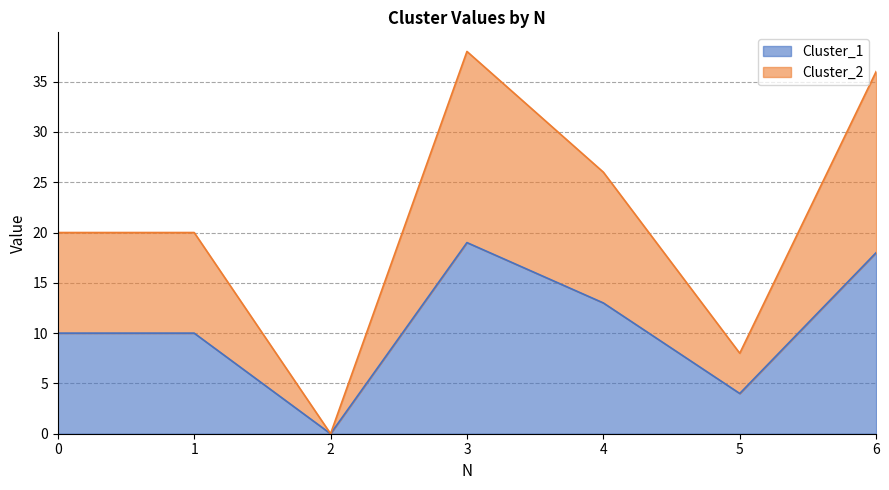

List the series in order of their peak value, highest first.

Cluster_2, Cluster_1